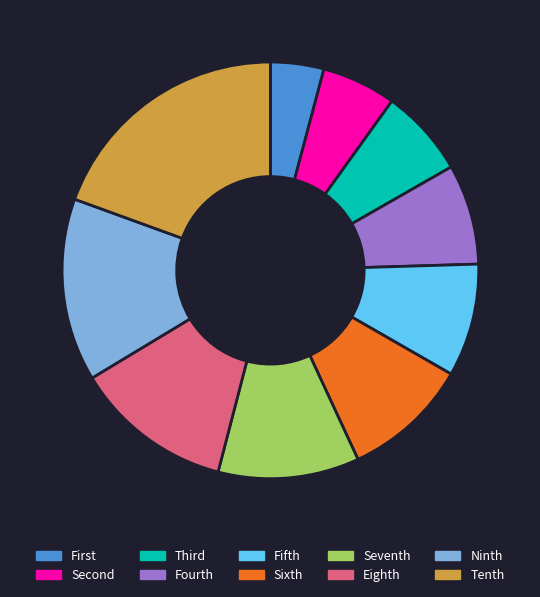

Is there any slice that represents more than half of the pie?

No